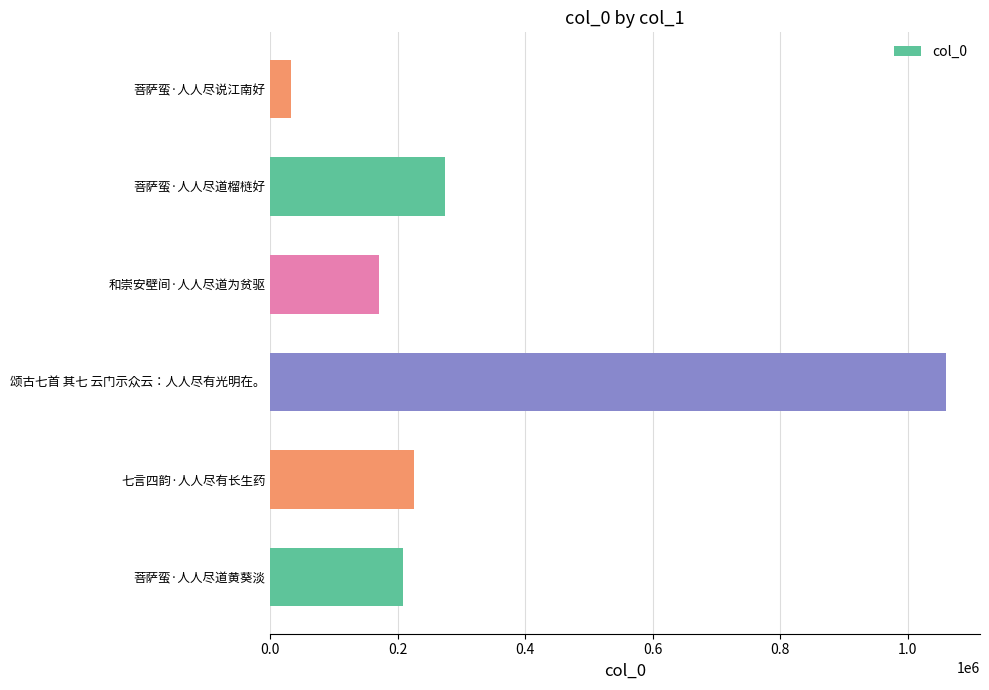

Does the chart contain any negative values?

No